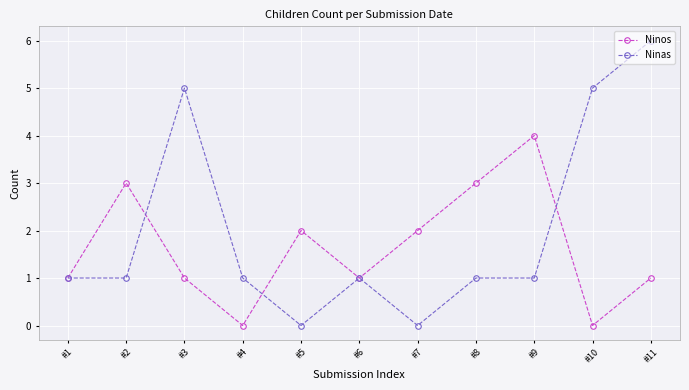

What value does the Ninas series have at #4?

1